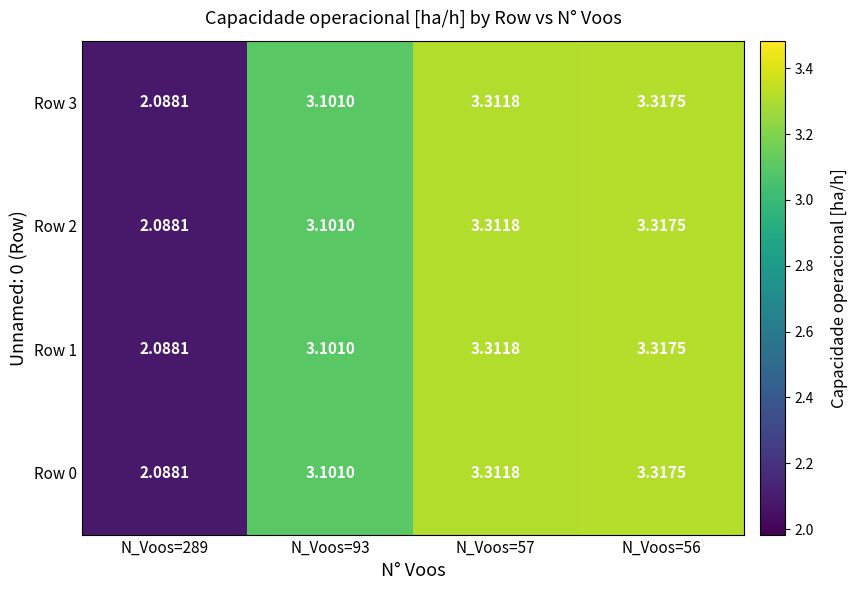

Which series has the largest total across all categories?

Row 0